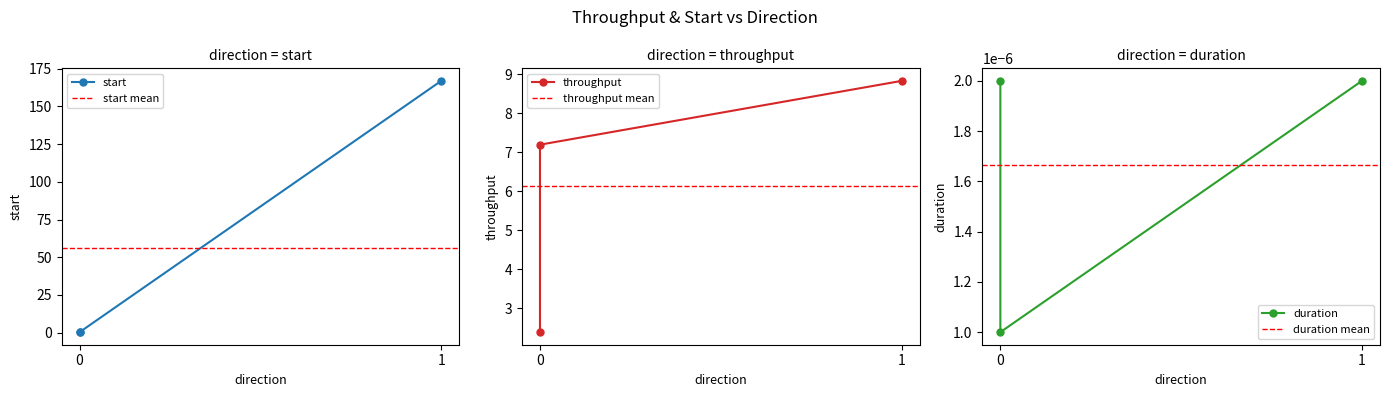

What is the minimum value for start?

0.3